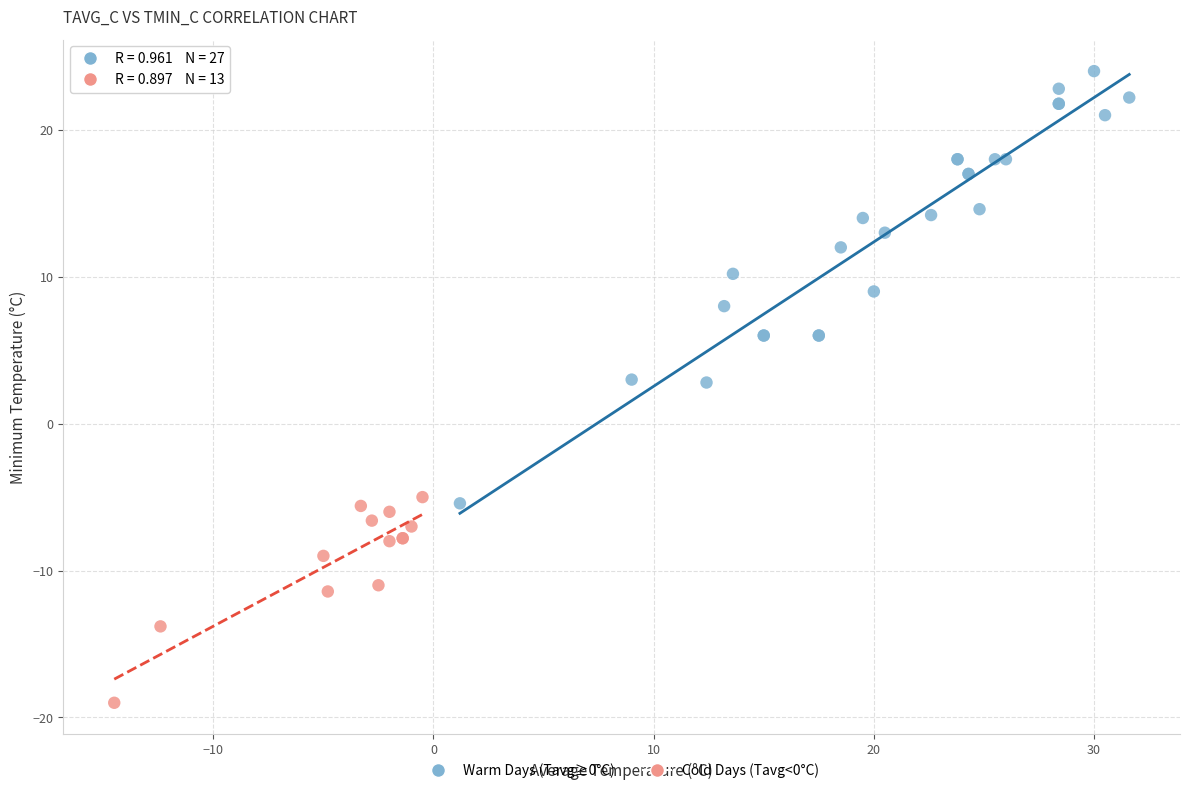

Which series has the widest spread of Y values?

Warm Days (Tavg≥0°C)